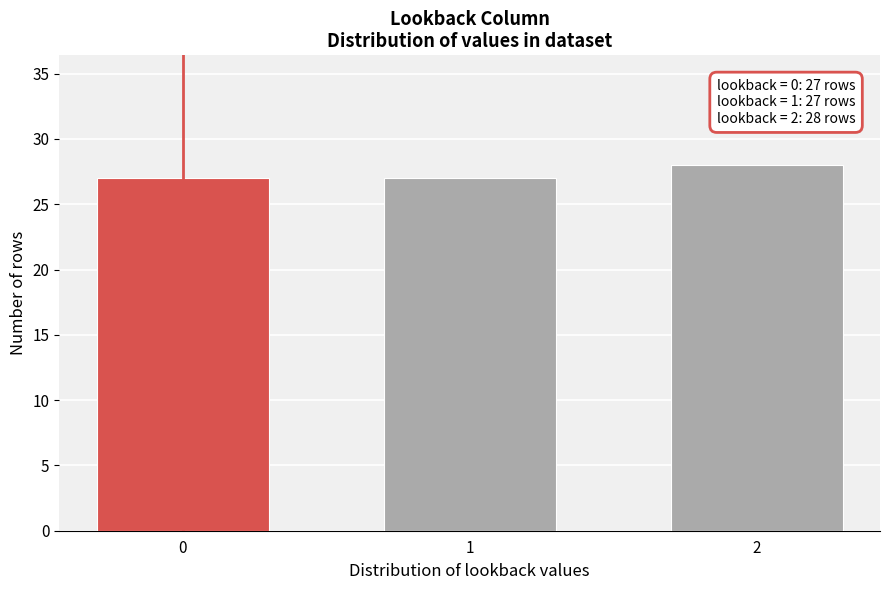

Reading right to left, transcribe all the data shown in this chart.

2=28	1=27	0=27